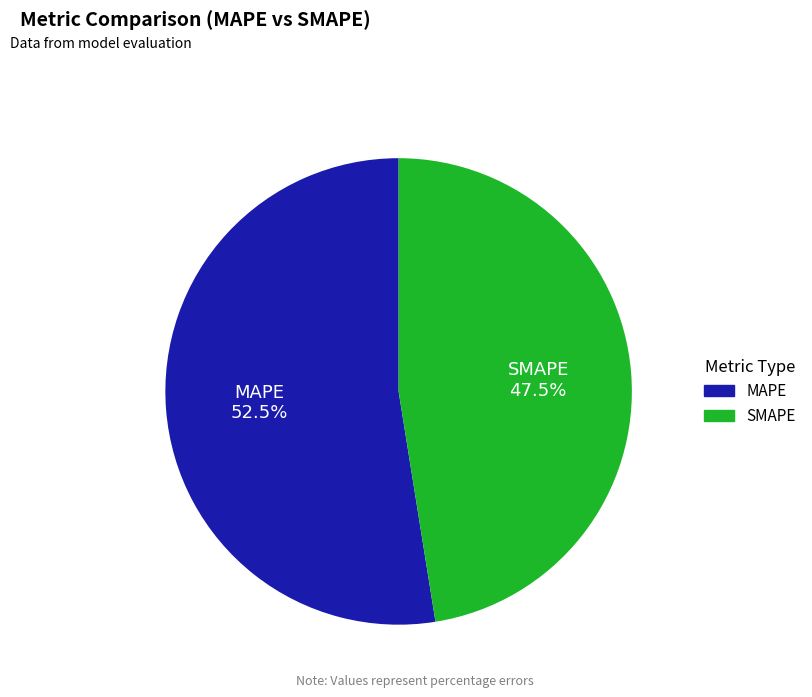

Rank the categories by value from lowest to highest.

SMAPE, MAPE